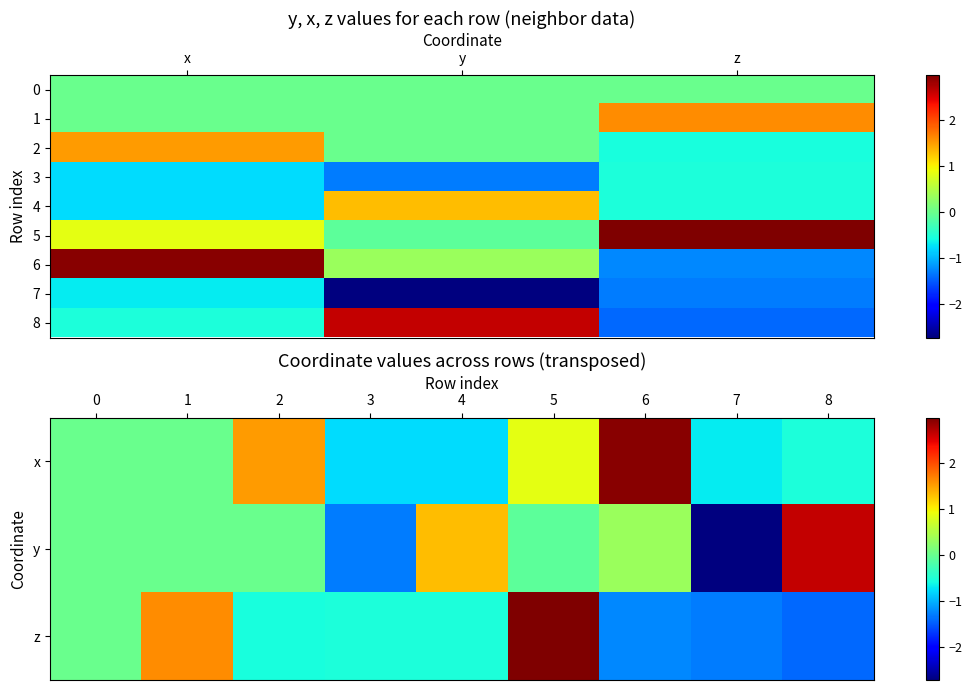

What value does the 2 series have at 7?

-1.3